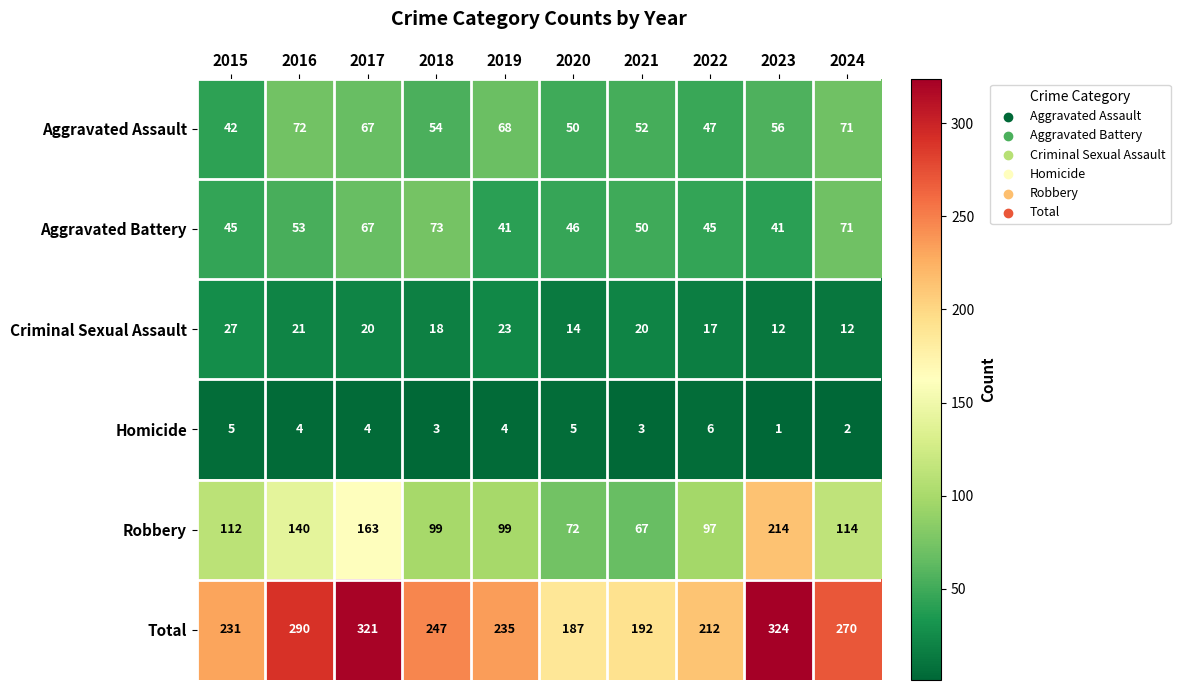

Rank the series at 2018 from lowest to highest value.

Homicide, Criminal Sexual Assault, Aggravated Assault, Aggravated Battery, Robbery, Total